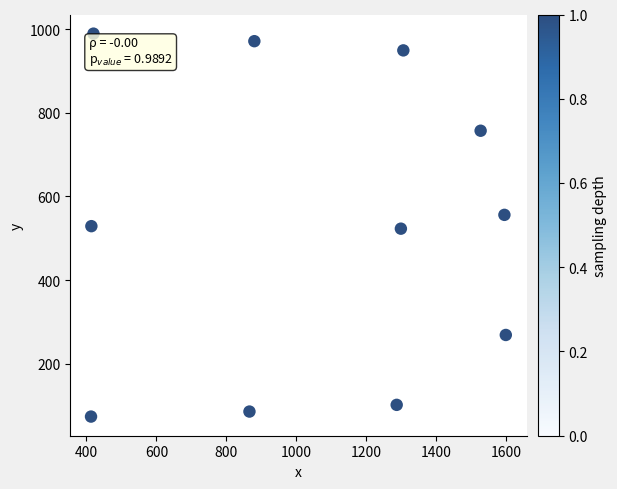

What is the average X value?

1055